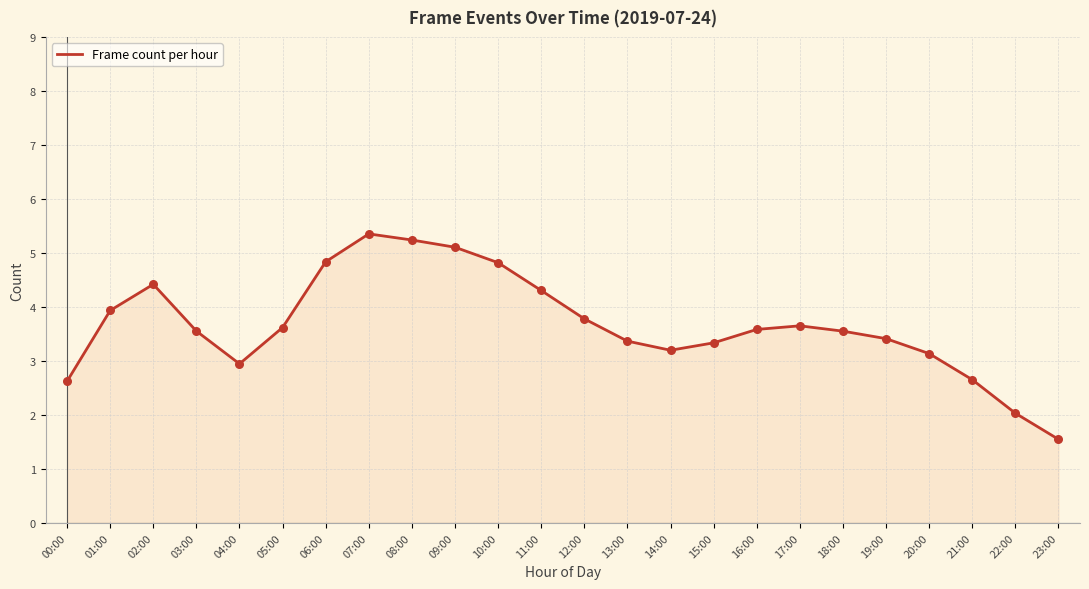

What is the ratio of the value at 17:00 to the value at 07:00?

0.7